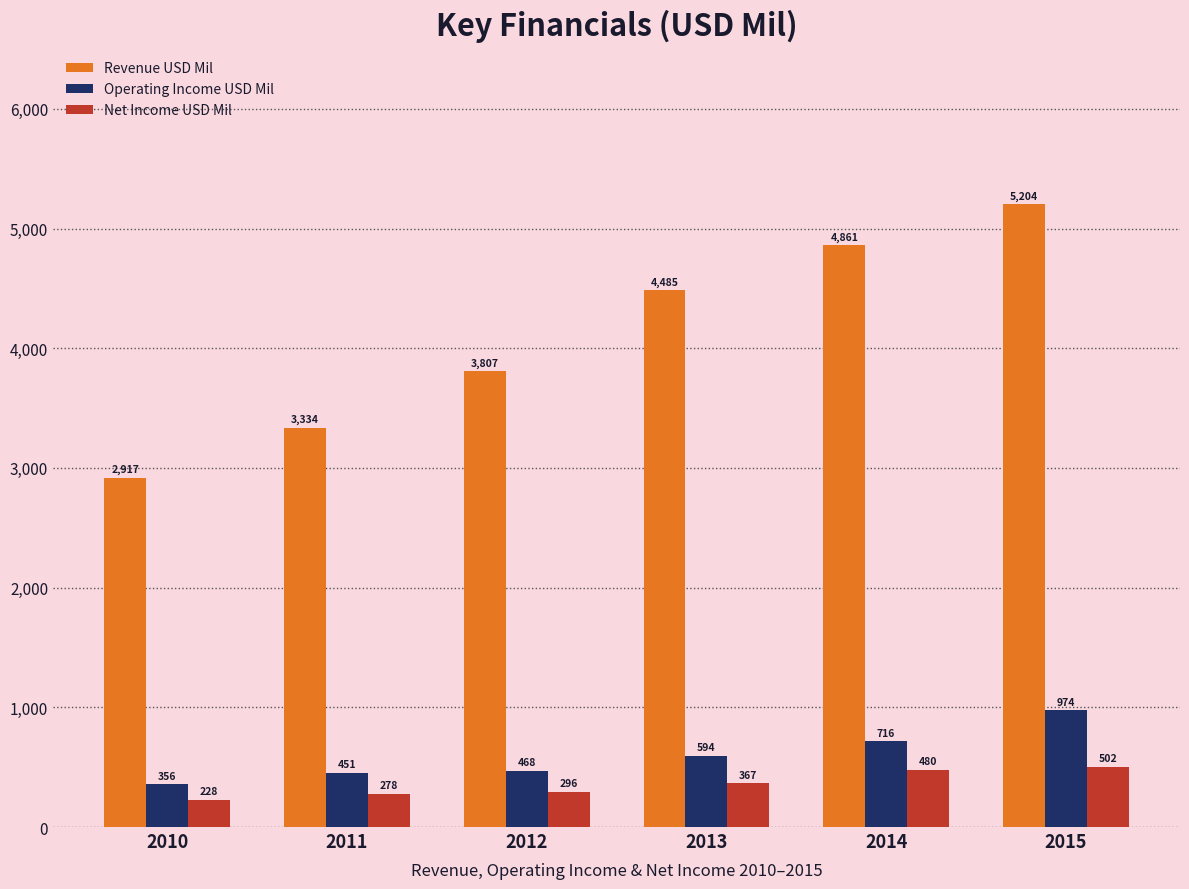

What is the value of the Operating Income USD Mil bar at the 3rd from the left?

468